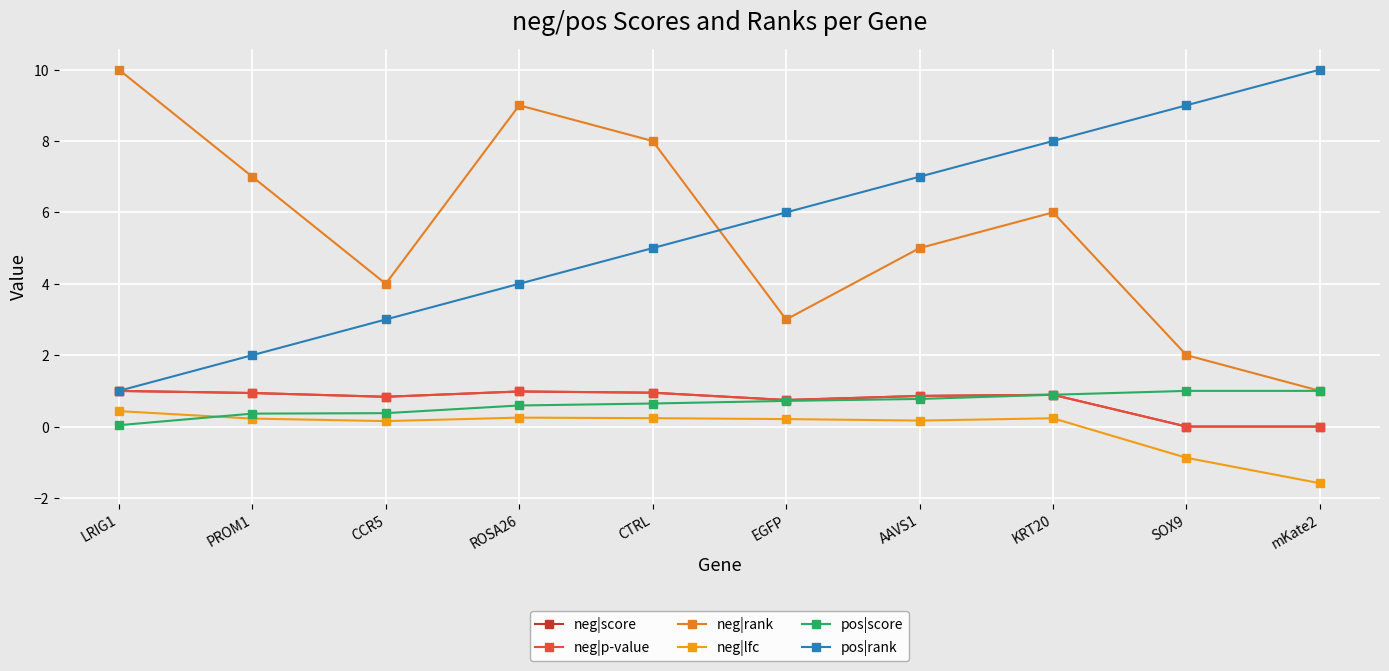

Which has a higher value, KRT20 or AAVS1?

KRT20